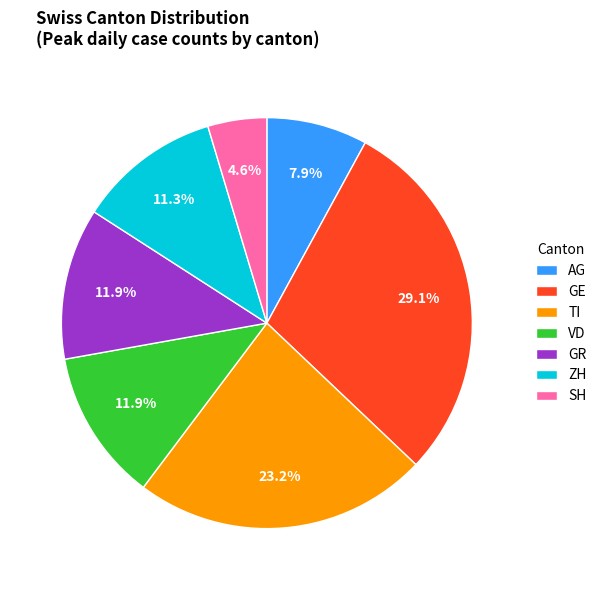

Does VD account for over 50% of the chart?

No